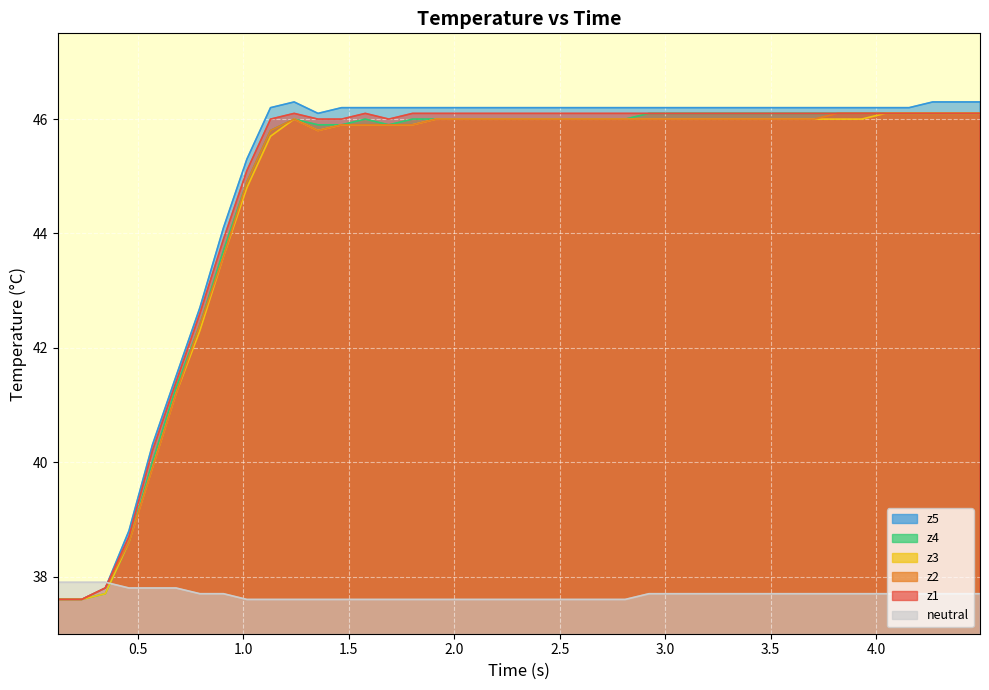

What is the difference between the second highest and minimum values in the z3 series?

8.5